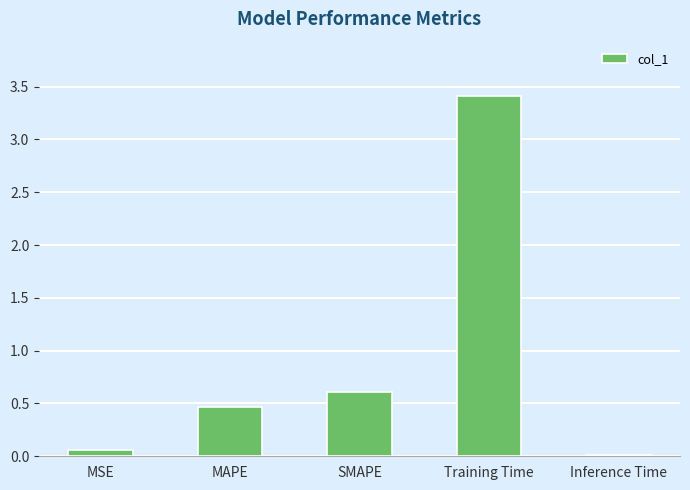

Between MSE and Training Time, which is larger?

Training Time